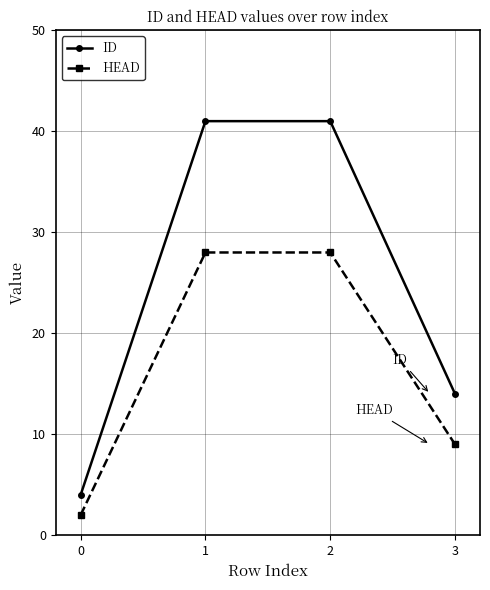

True or false: ID and HEAD cross at least once.

False